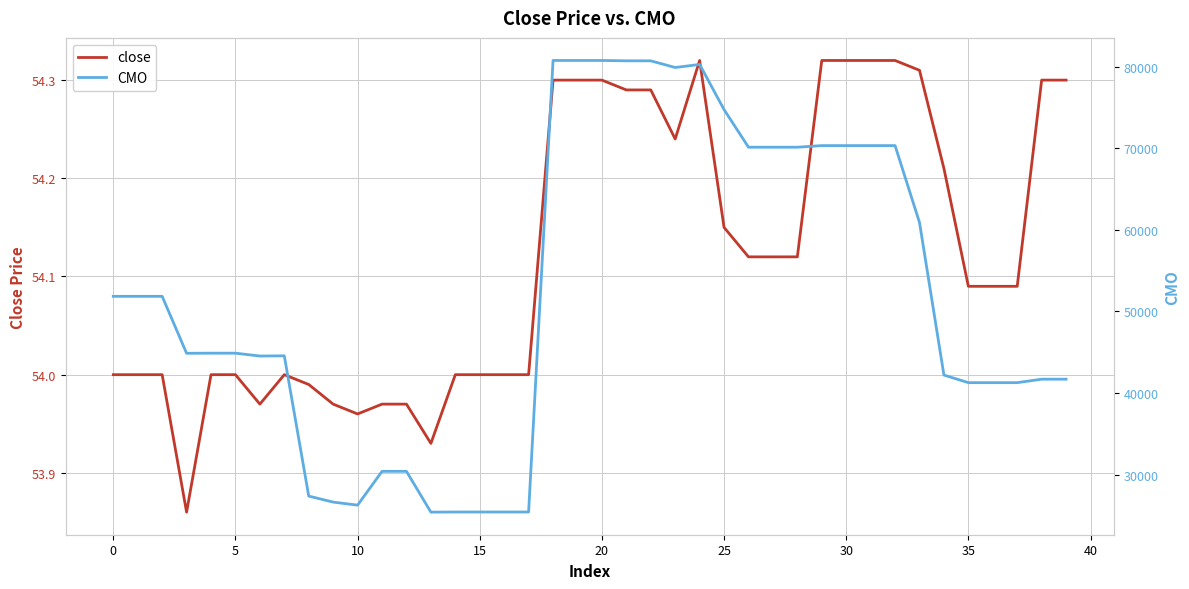

True or false: close and CMO cross at least once.

False